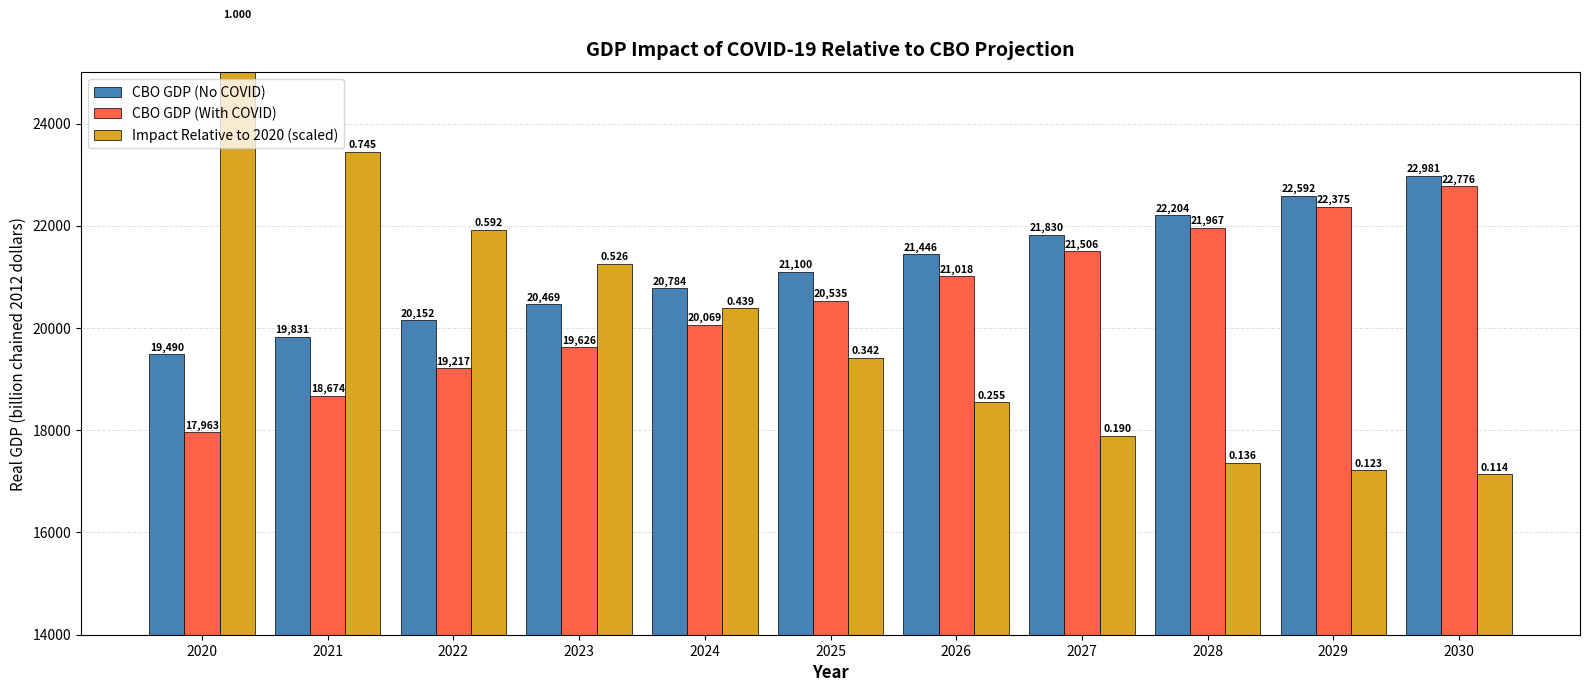

Does the chart contain stacked bars?

No